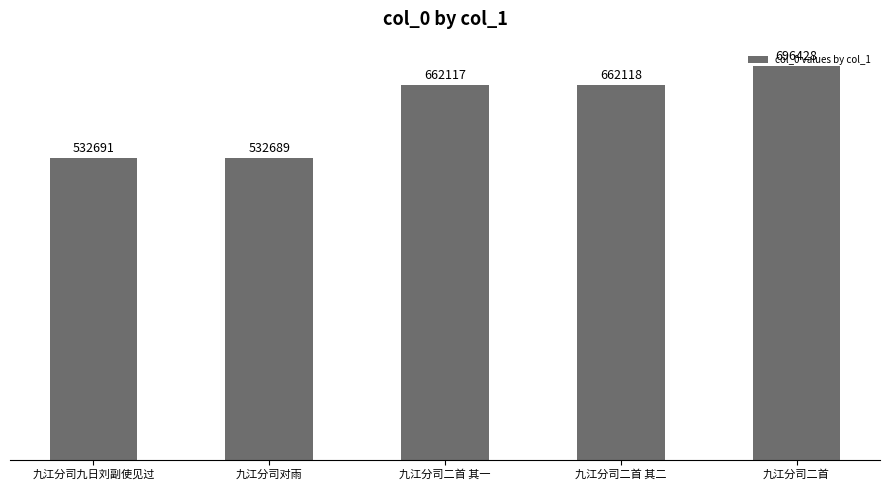

What is the value of the 5th bar from the left?

696428